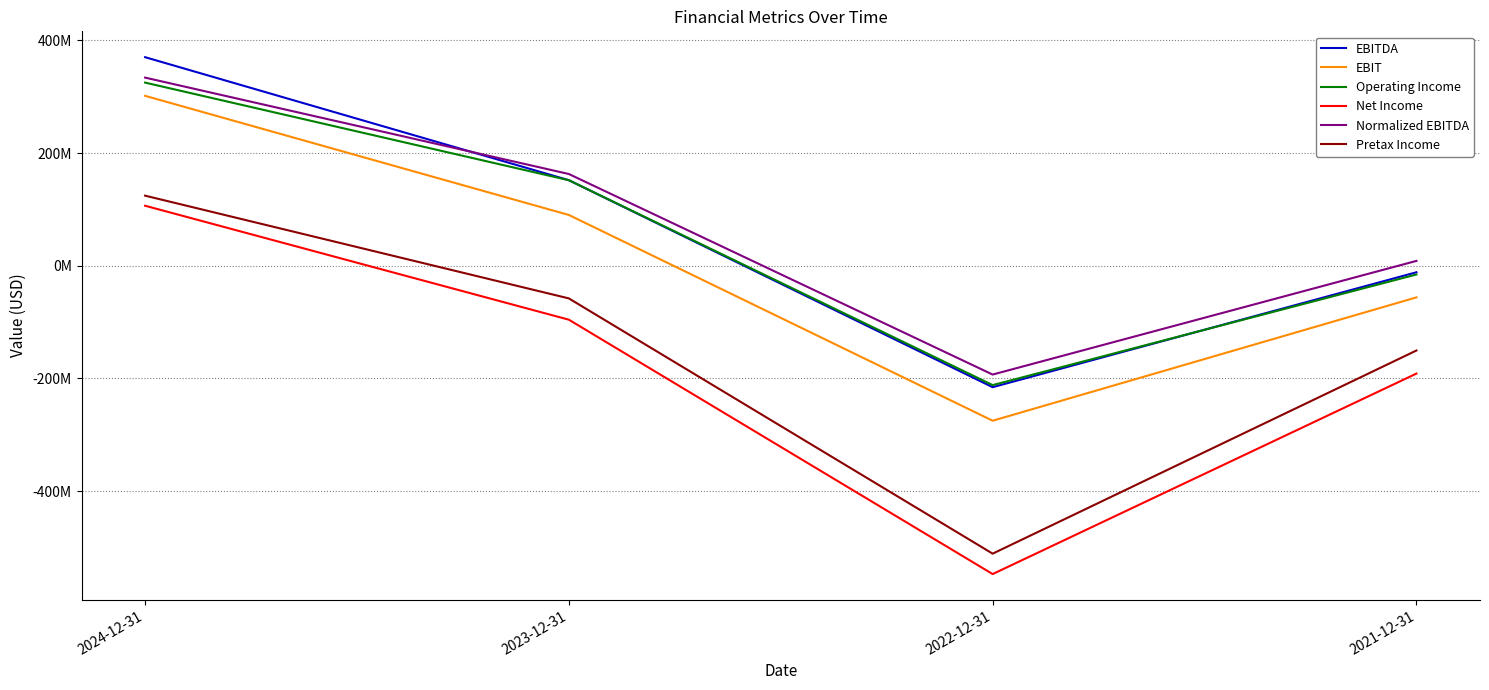

True or false: Operating Income and Normalized EBITDA intersect in this chart.

False